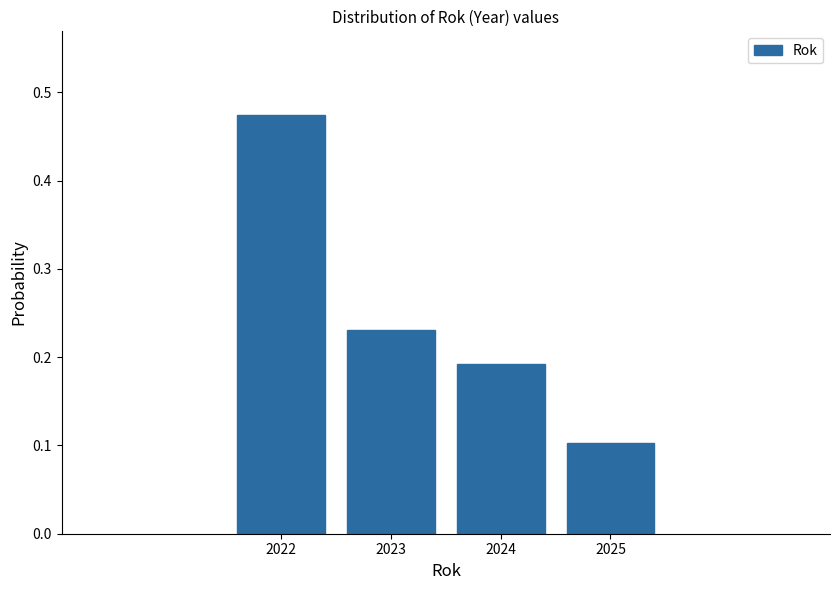

How tall is the bar that spans 2023.5 to 2024.5 on the x-axis? The values are not printed on the chart, so give them approximately, as read against the axis.

0.19